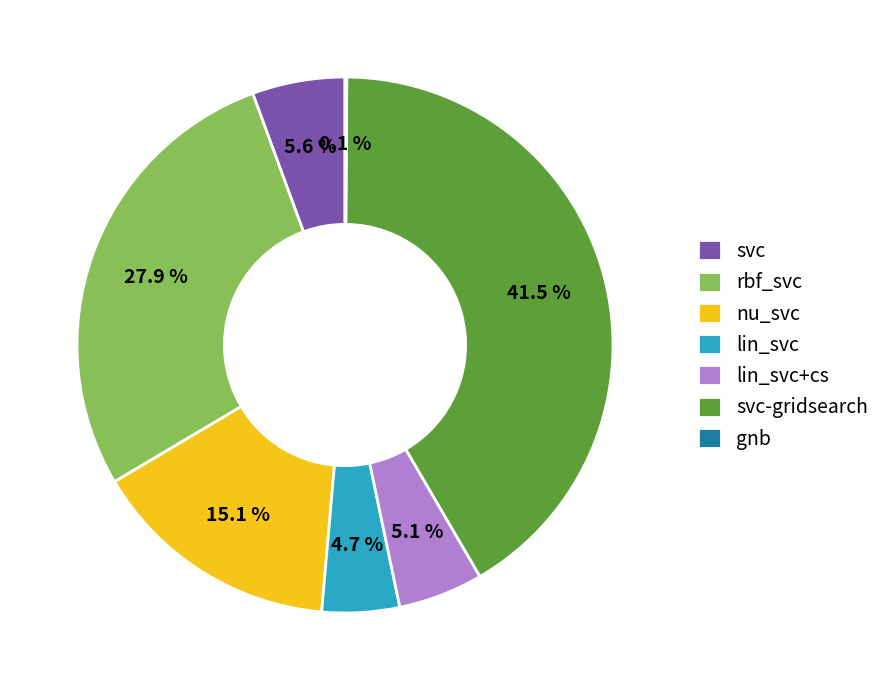

Is there any slice that represents more than half of the pie?

No